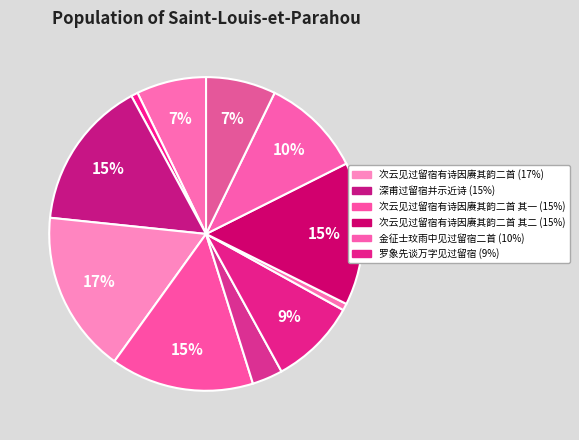

How many segments does this pie chart have?

11